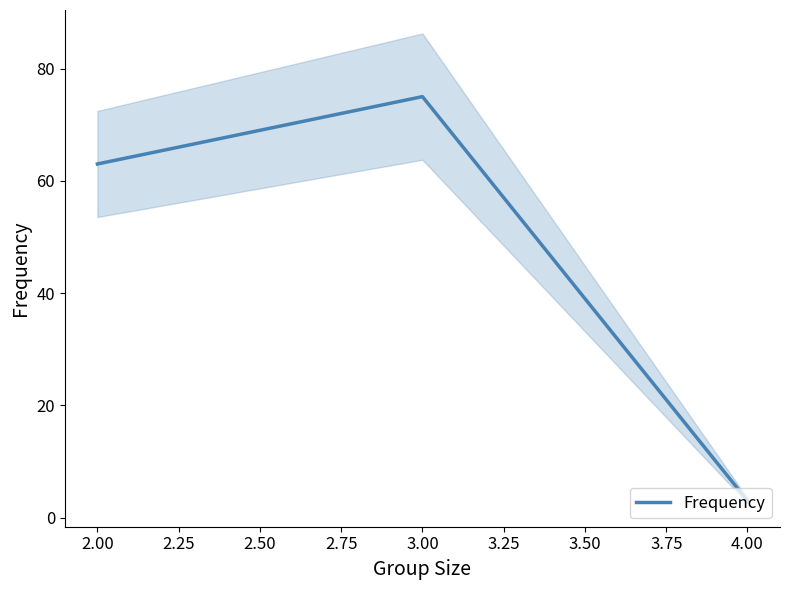

The Frequency series shows 75 at 3.00. True or false?

True